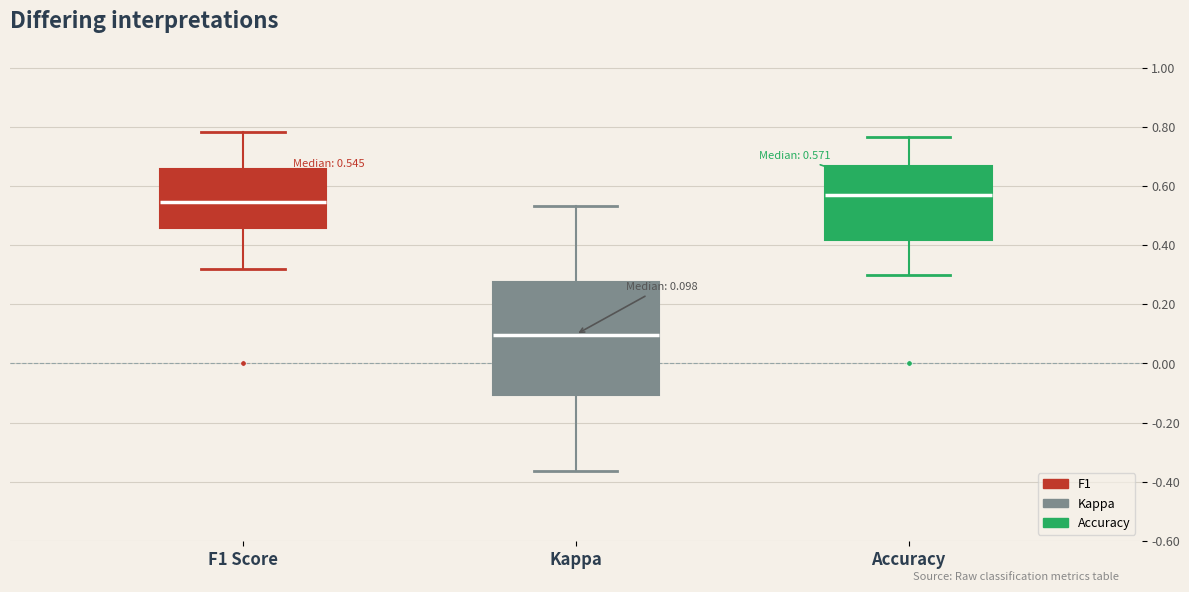

Which box's median line is the highest?

Accuracy